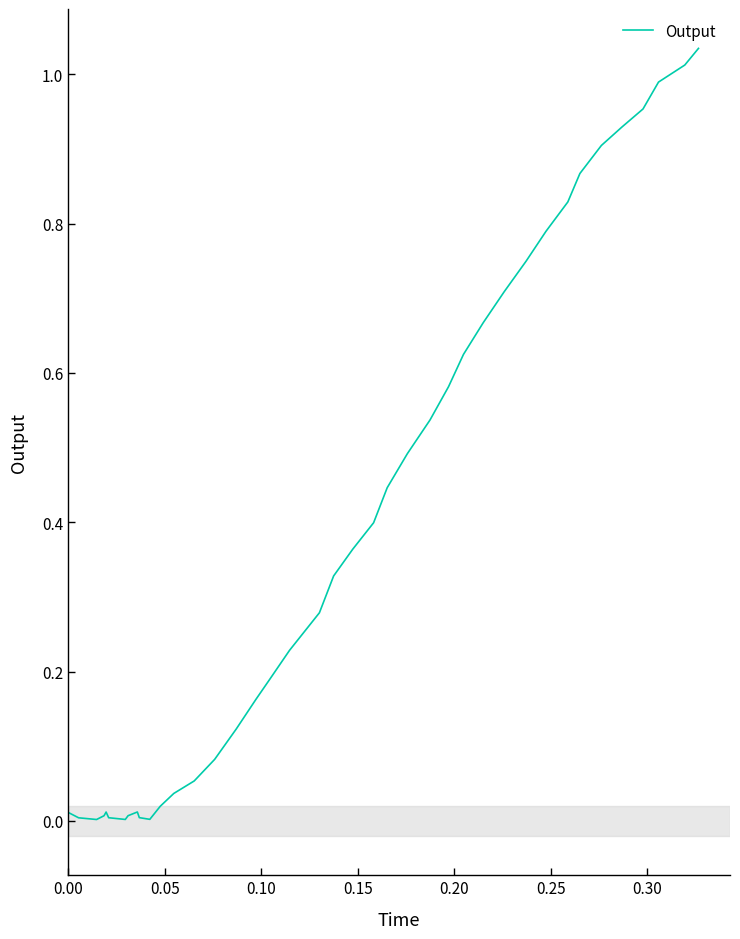

Is this an area chart (filled region under the line)?

No